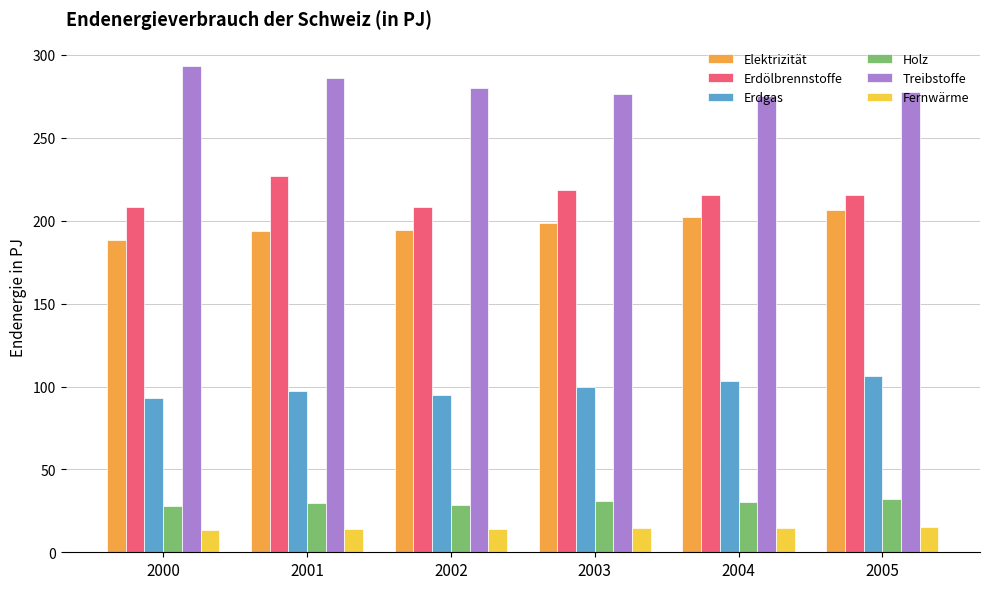

What is the minimum value shown in the chart?

13.2